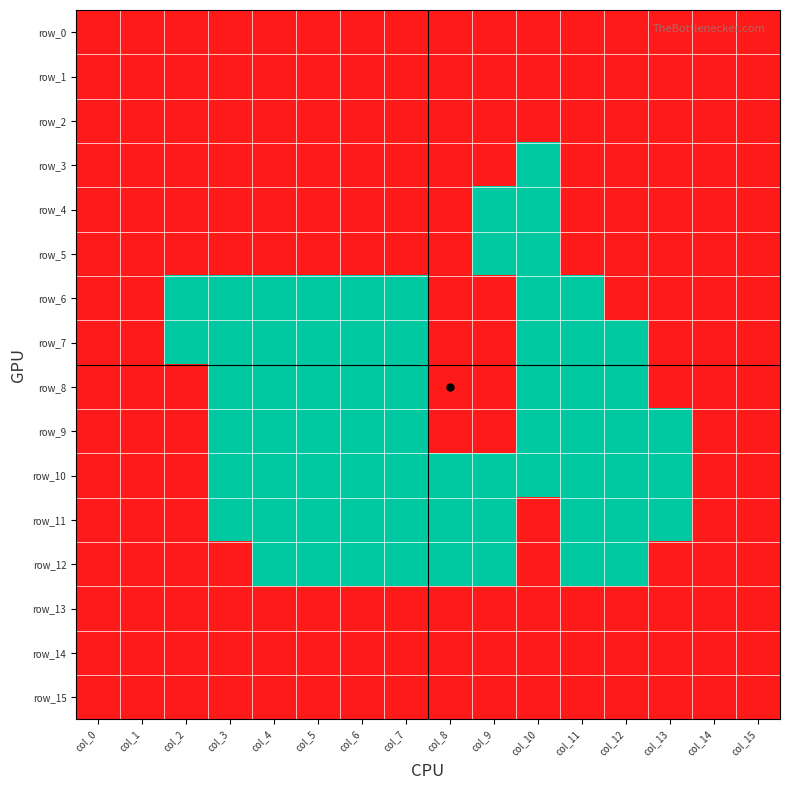

Reading left to right, what are all the values shown in this chart?

row_0: 1	1	1	1	1	1	1	1	1	1	1	1	1	1	1	1
row_1: 1	1	1	1	1	1	1	1	1	1	1	1	1	1	1	1
row_2: 1	1	1	1	1	1	1	1	1	1	1	1	1	1	1	1
row_3: 1	1	1	1	1	1	1	1	1	1	0	1	1	1	1	1
row_4: 1	1	1	1	1	1	1	1	1	0	0	1	1	1	1	1
row_5: 1	1	1	1	1	1	1	1	1	0	0	1	1	1	1	1
row_6: 1	1	0	0	0	0	0	0	1	1	0	0	1	1	1	1
row_7: 1	1	0	0	0	0	0	0	1	1	0	0	0	1	1	1
row_8: 1	1	1	0	0	0	0	0	1	1	0	0	0	1	1	1
row_9: 1	1	1	0	0	0	0	0	1	1	0	0	0	0	1	1
row_10: 1	1	1	0	0	0	0	0	0	0	0	0	0	0	1	1
row_11: 1	1	1	0	0	0	0	0	0	0	1	0	0	0	1	1
row_12: 1	1	1	1	0	0	0	0	0	0	1	0	0	1	1	1
row_13: 1	1	1	1	1	1	1	1	1	1	1	1	1	1	1	1
row_14: 1	1	1	1	1	1	1	1	1	1	1	1	1	1	1	1
row_15: 1	1	1	1	1	1	1	1	1	1	1	1	1	1	1	1